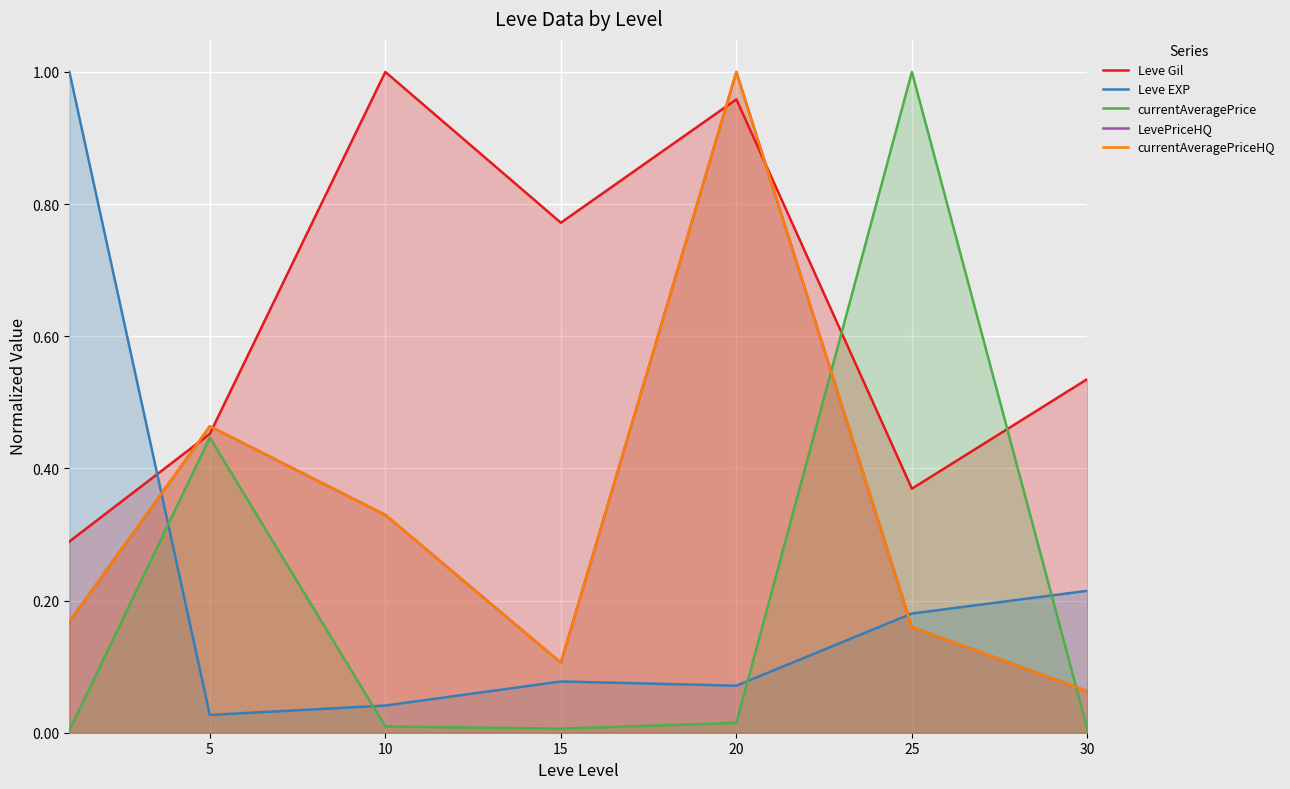

The currentAveragePriceHQ series shows 0.6 at 20. True or false?

False